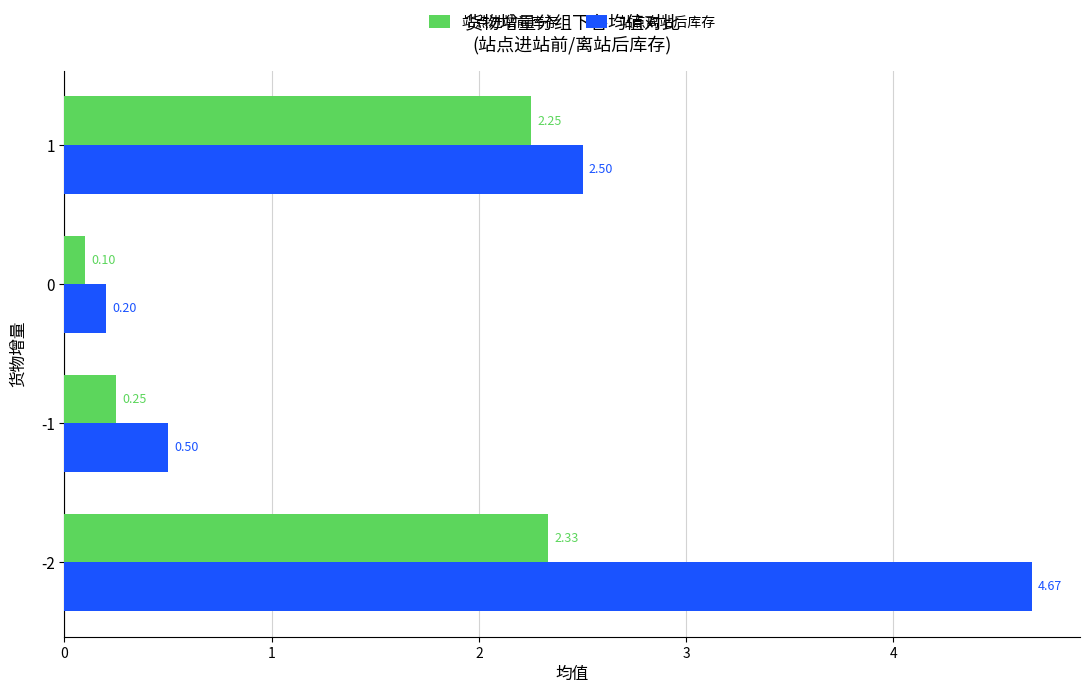

At 0, list the series in order from smallest to largest.

站点进站前库存, 站点离站后库存